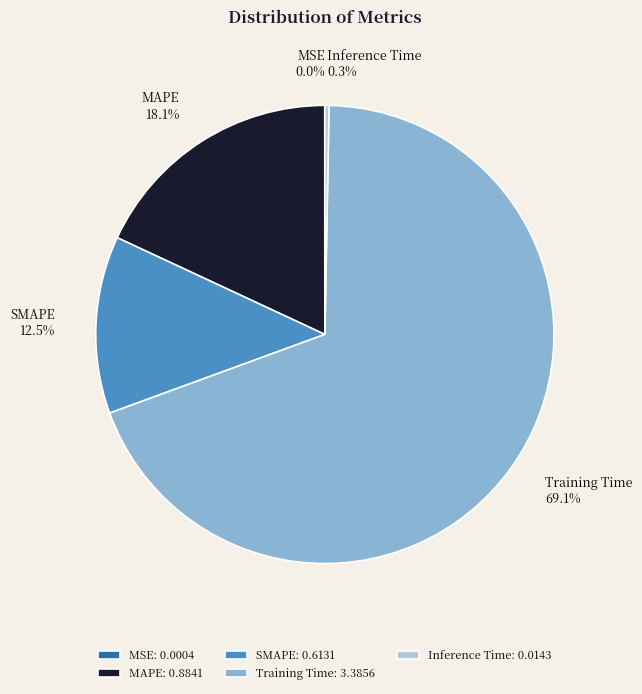

To the nearest percent, what is the average slice percentage?

20%